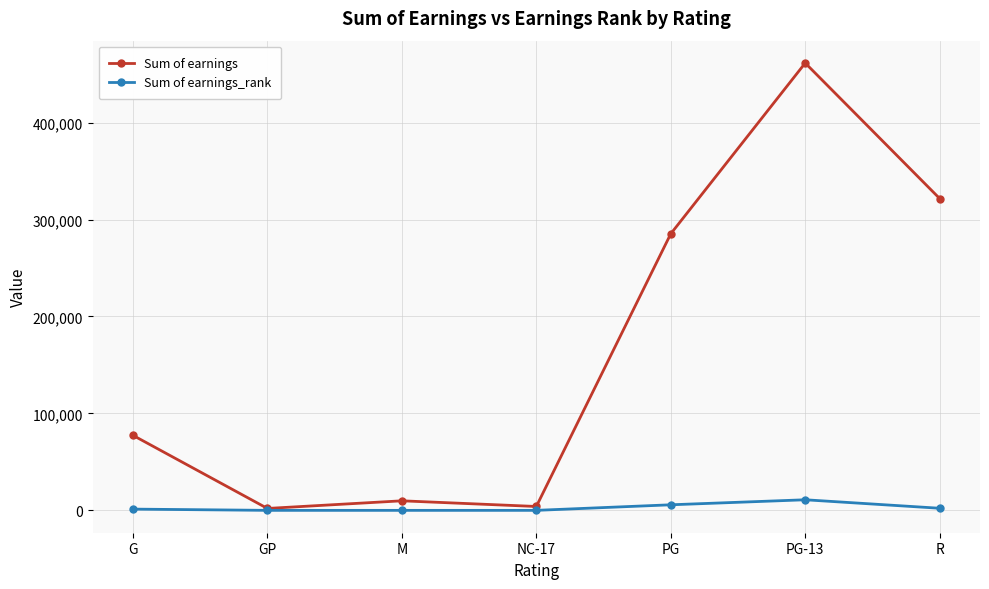

What is the total value across all series at M?

9844